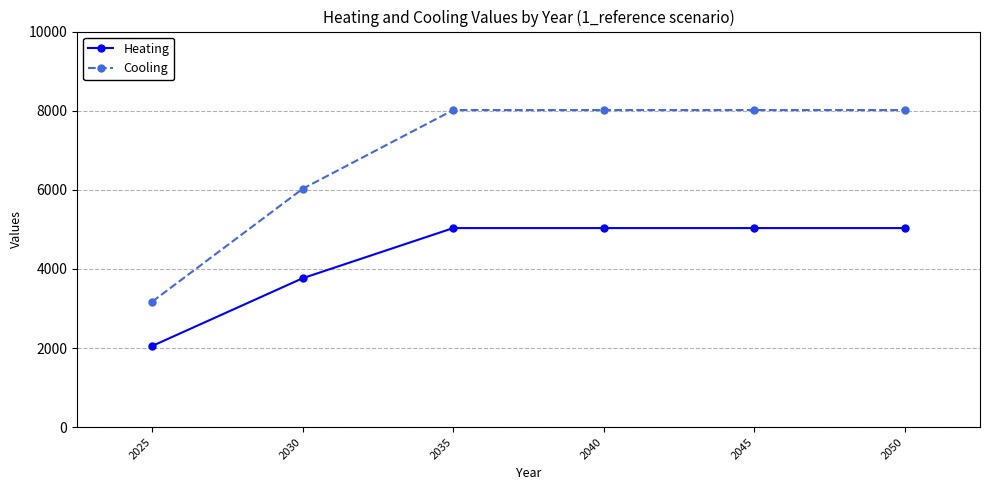

What are all the series names shown in the legend?

Heating, Cooling